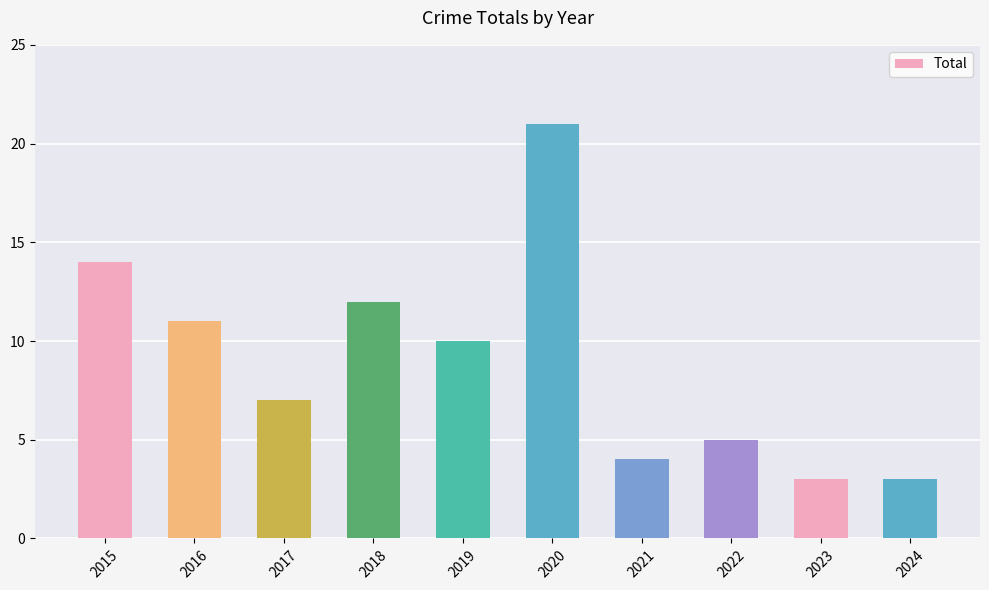

What is the value of the 3rd bar from the left?

7